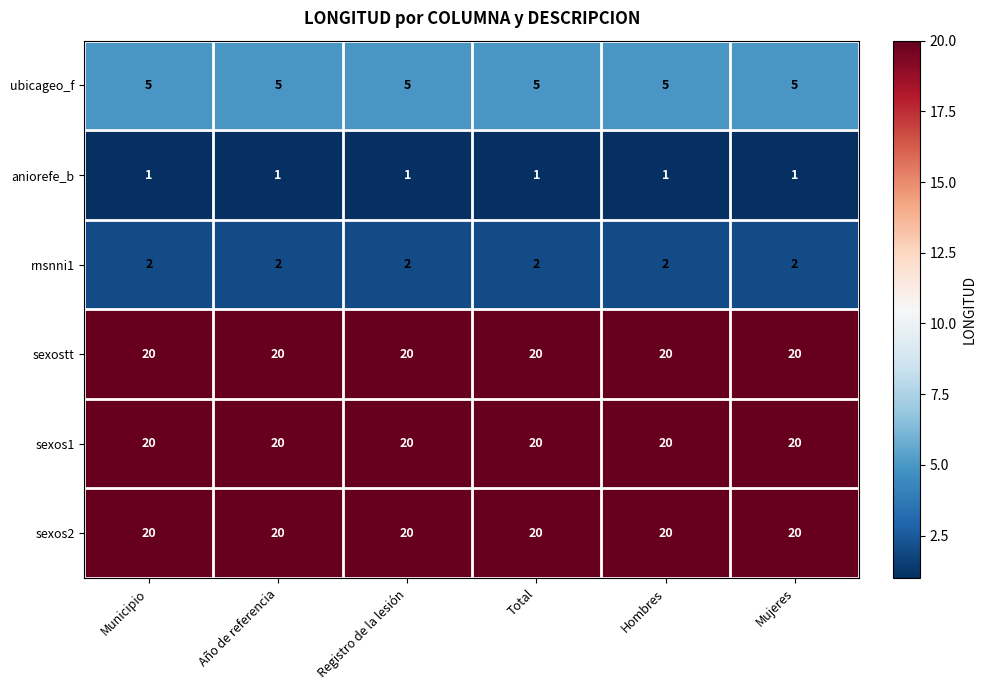

What is the difference between the highest and lowest values at Total?

19